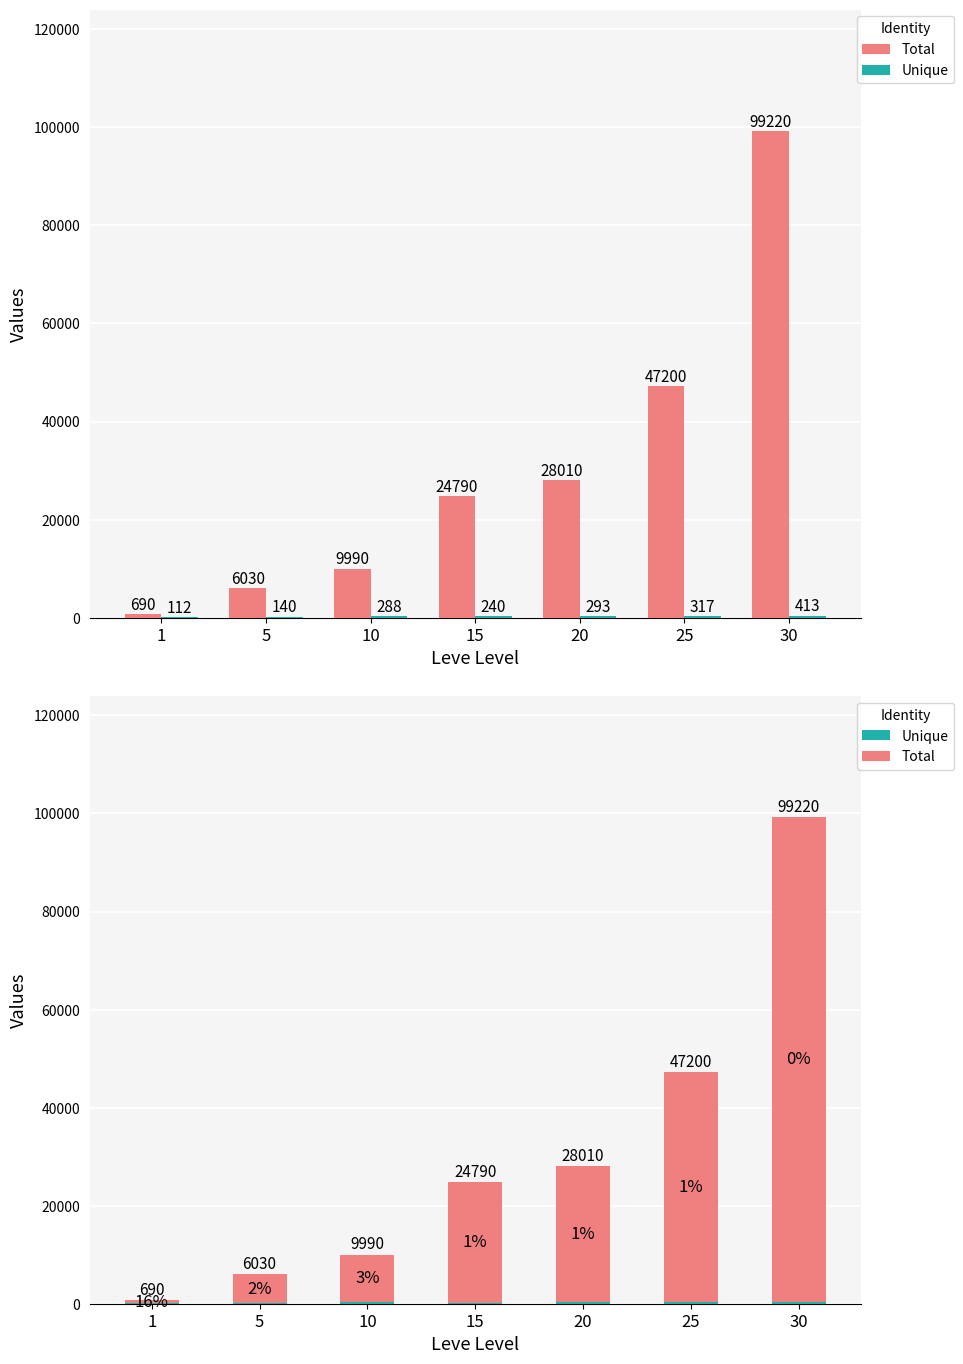

Which series has the largest range (max minus min)?

Total